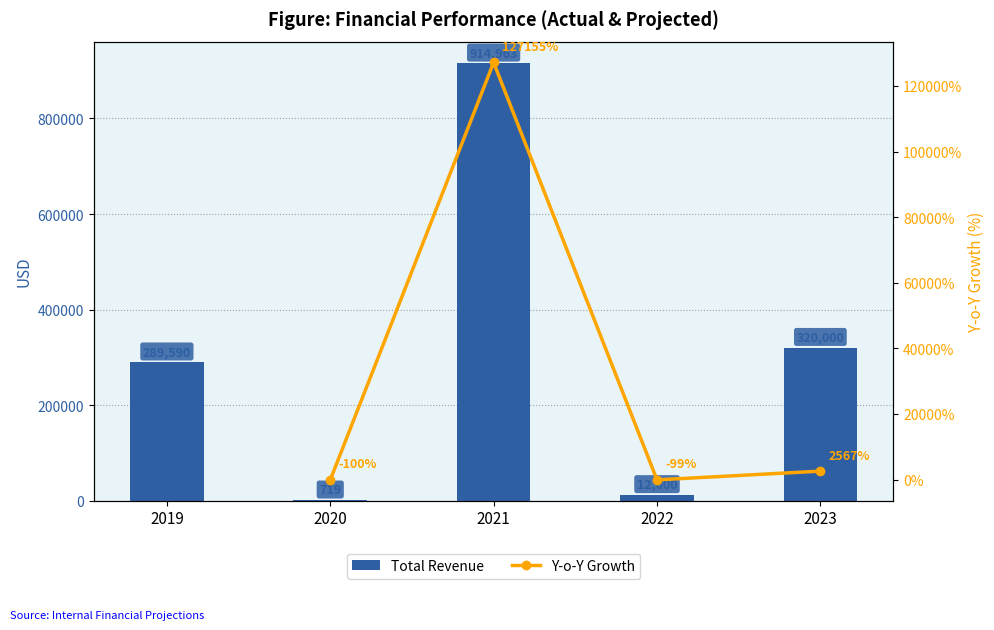

How many positive values does the Y-o-Y Growth series have?

2